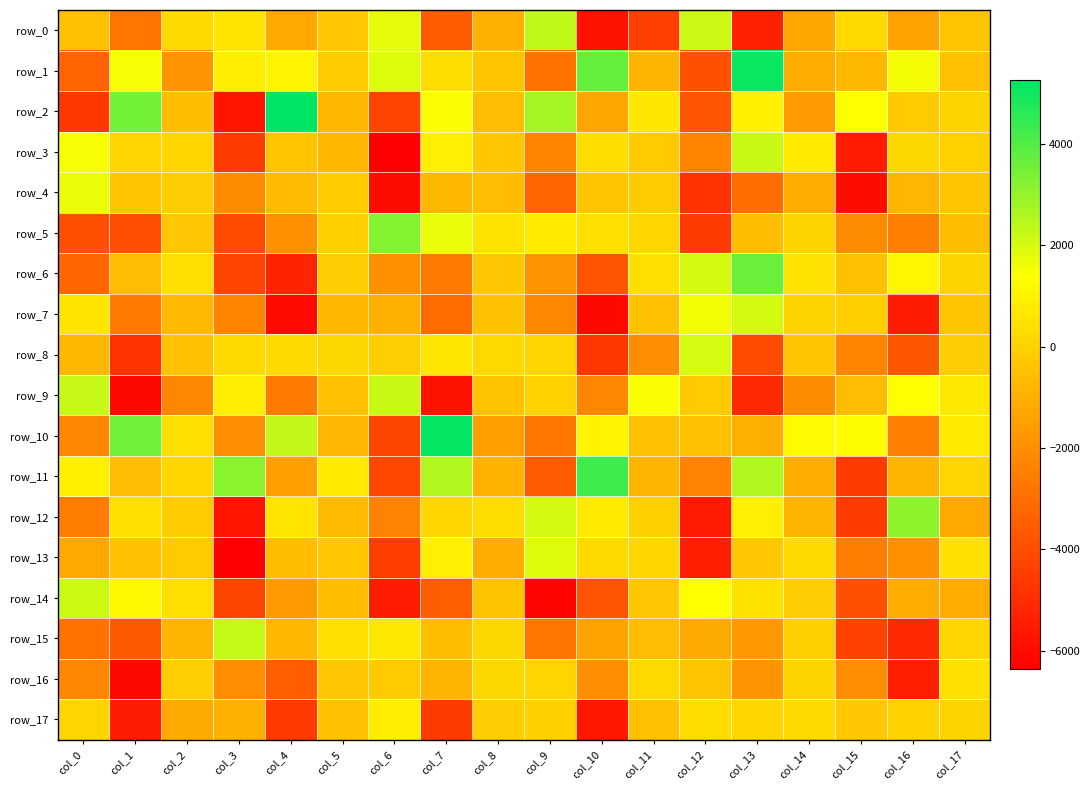

What is the lowest value of the row_1 series?

-3909.9